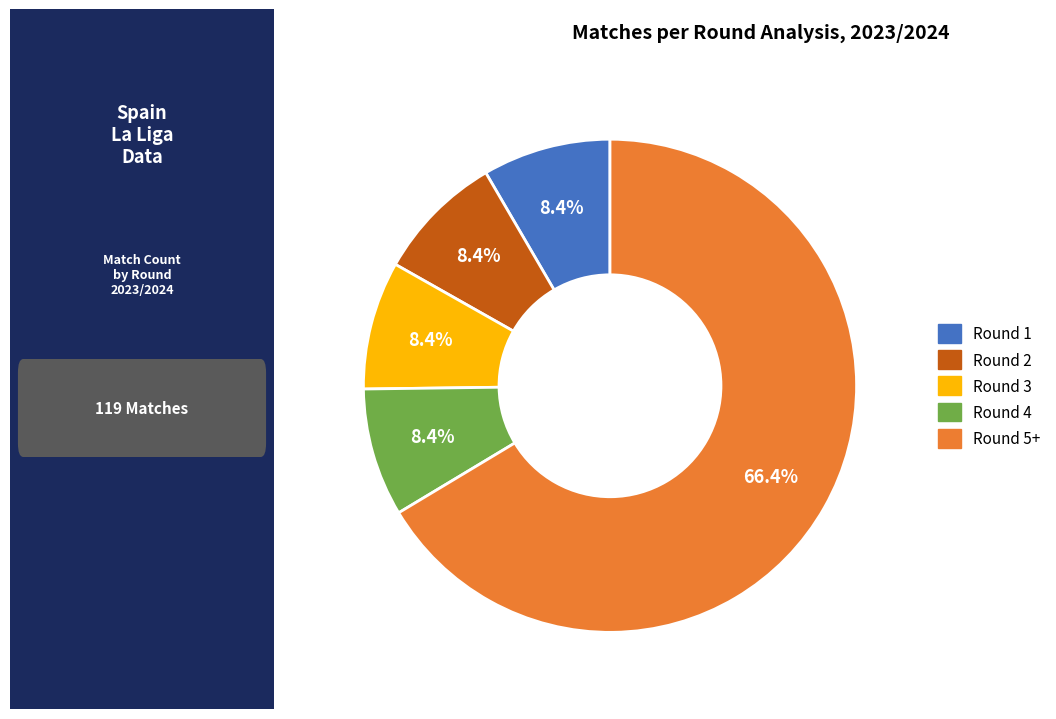

To the nearest percent, what is the difference between the largest and smallest slice percentages?

58%